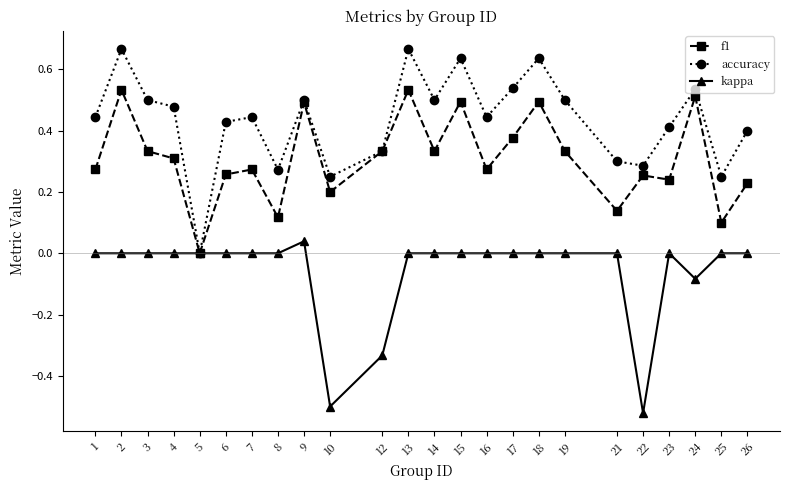

In accuracy, how many points are higher than both neighbors (excluding endpoints)?

7